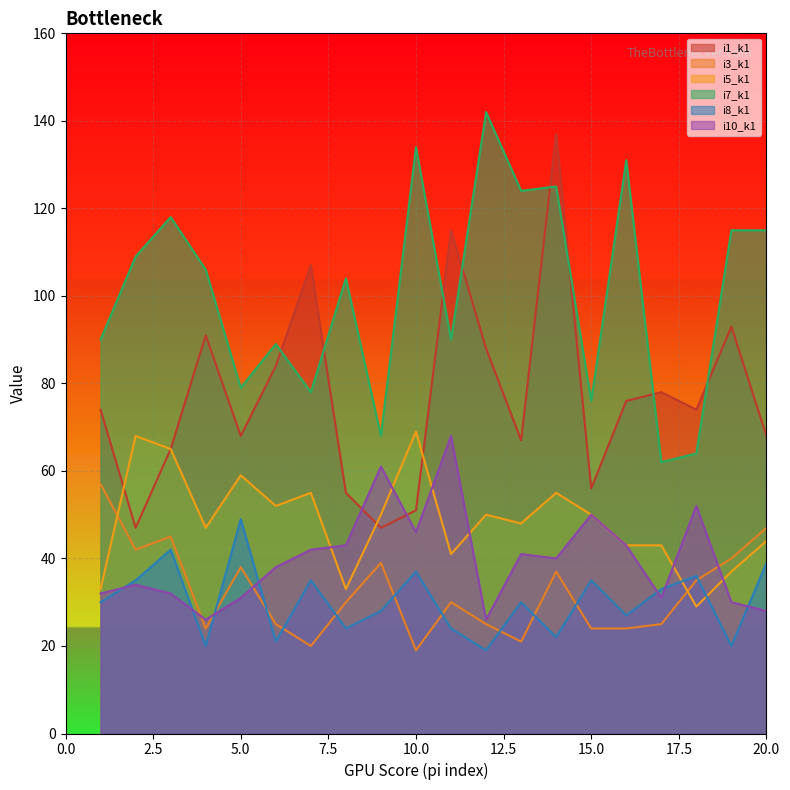

How many lines are shown in the chart?

6